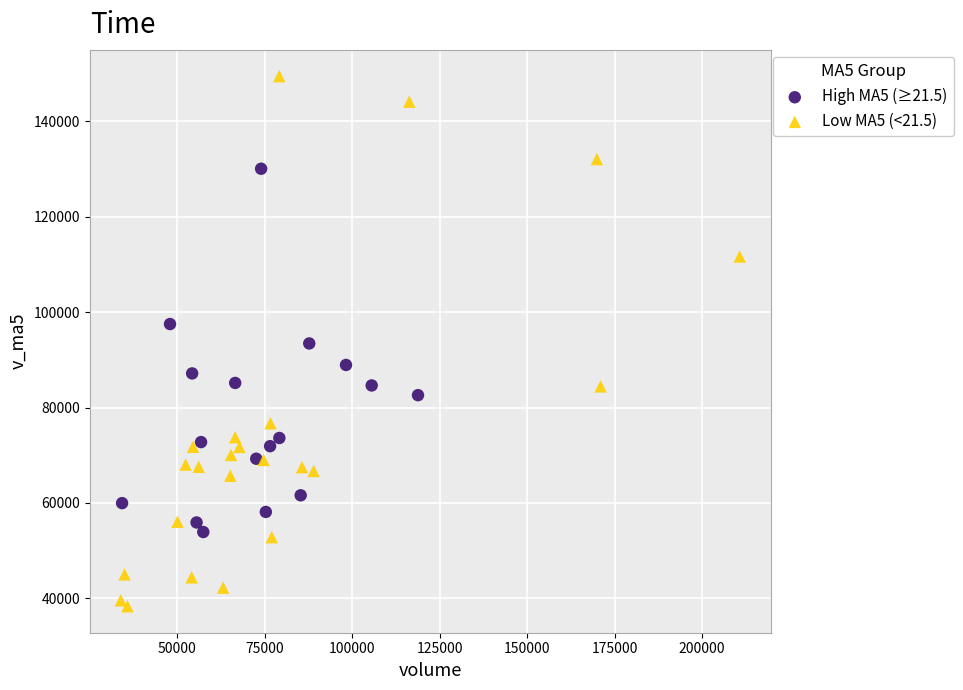

What are all the series names shown in the legend?

High MA5 (≥21.5), Low MA5 (<21.5)